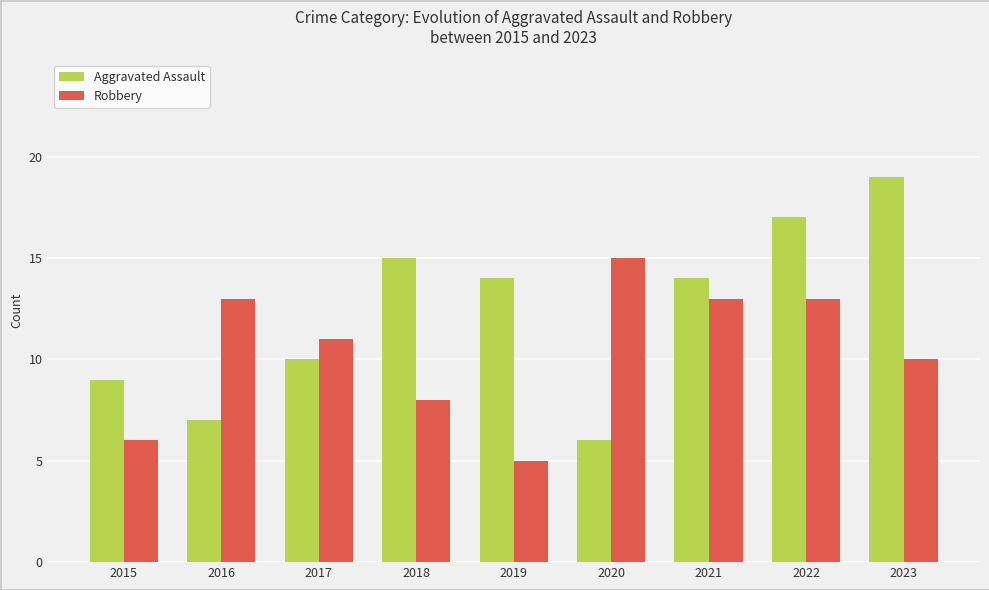

Which series has the largest total across all categories?

Aggravated Assault